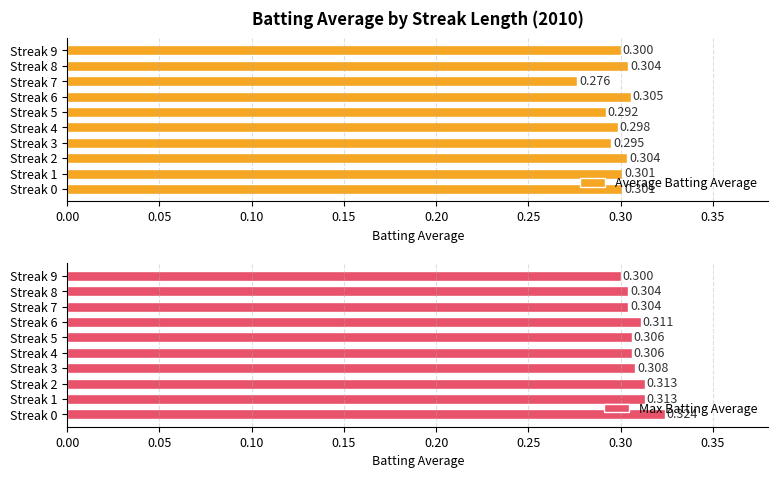

Which series changed the most between Streak 2 and Streak 4?

Max Batting Average